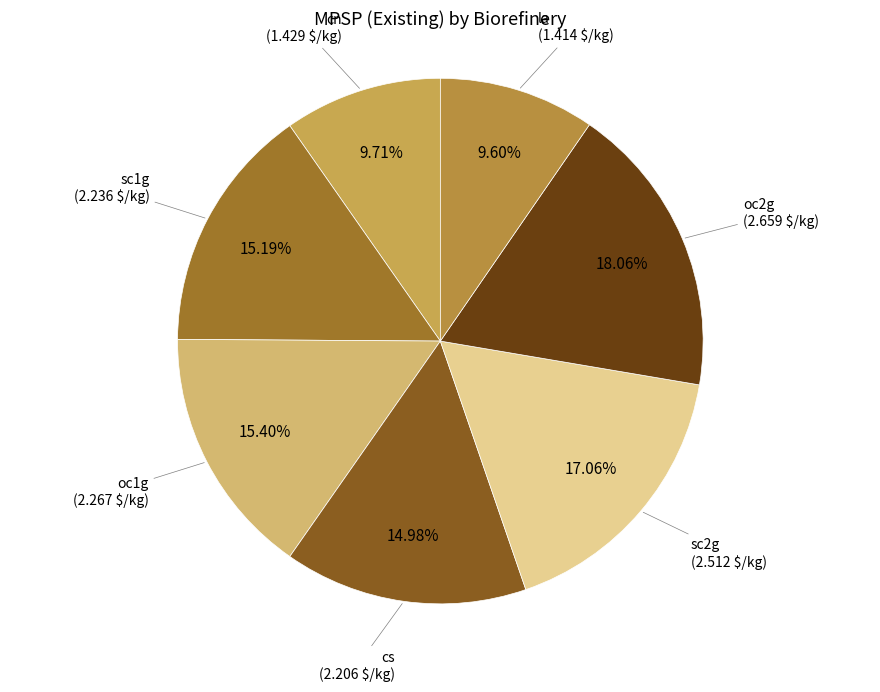

To the nearest percent, what is the difference between the la and sc2g slice percentages?

7%